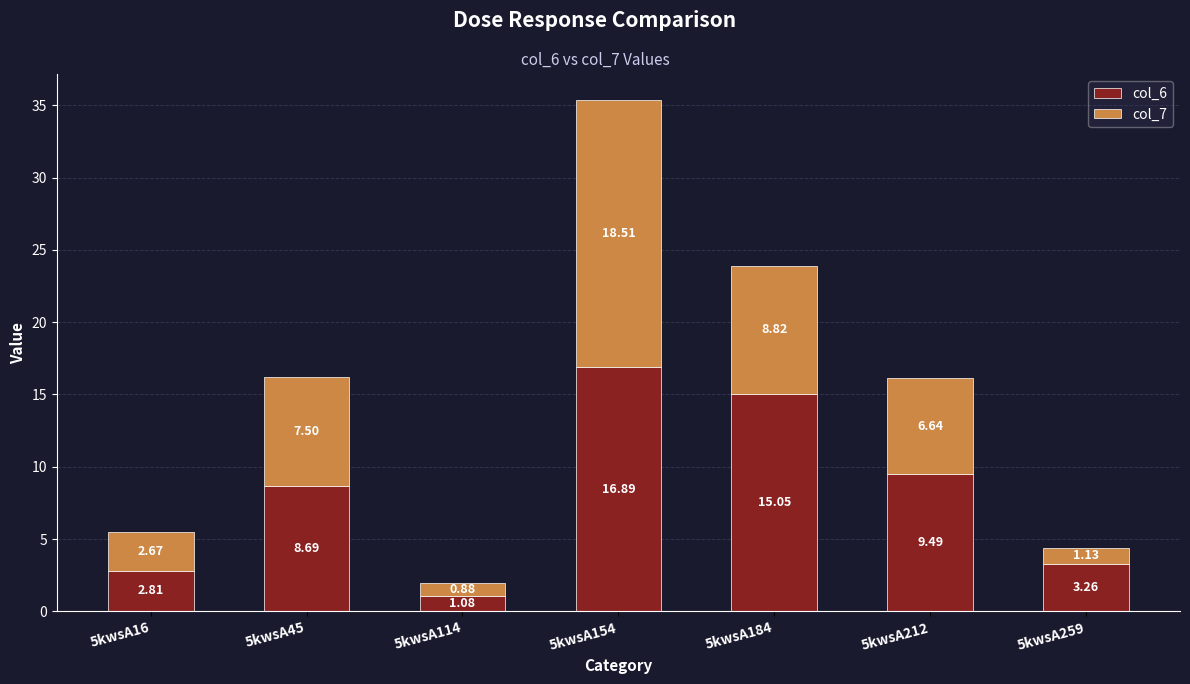

What is the average value of the col_6 series?

8.2